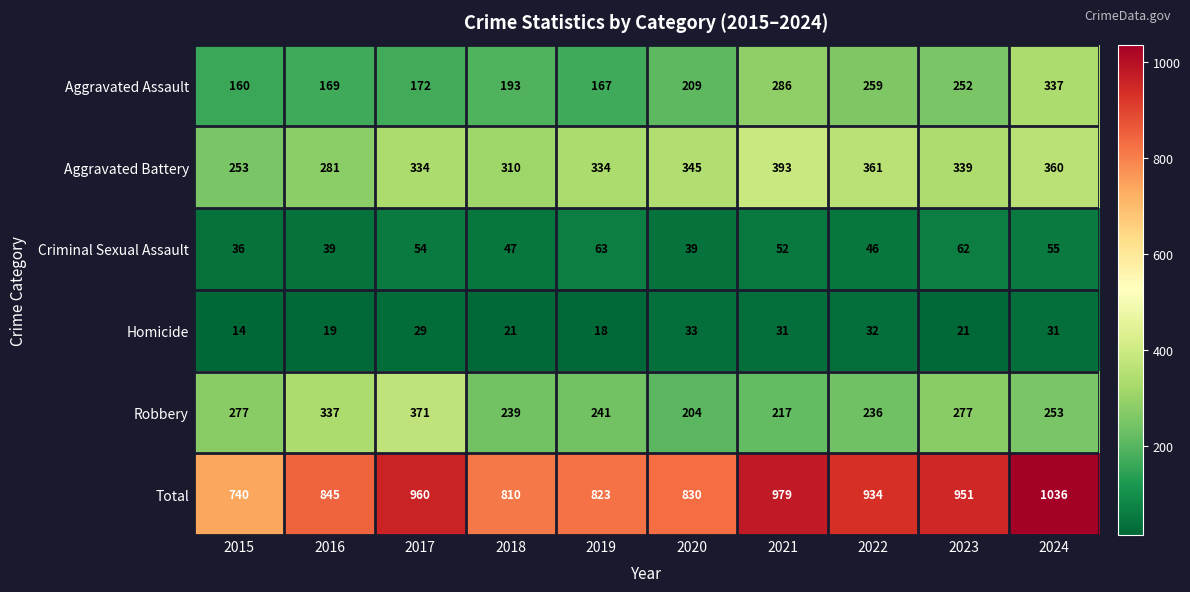

List the series in order of their peak value, lowest first.

Homicide, Criminal Sexual Assault, Aggravated Assault, Robbery, Aggravated Battery, Total